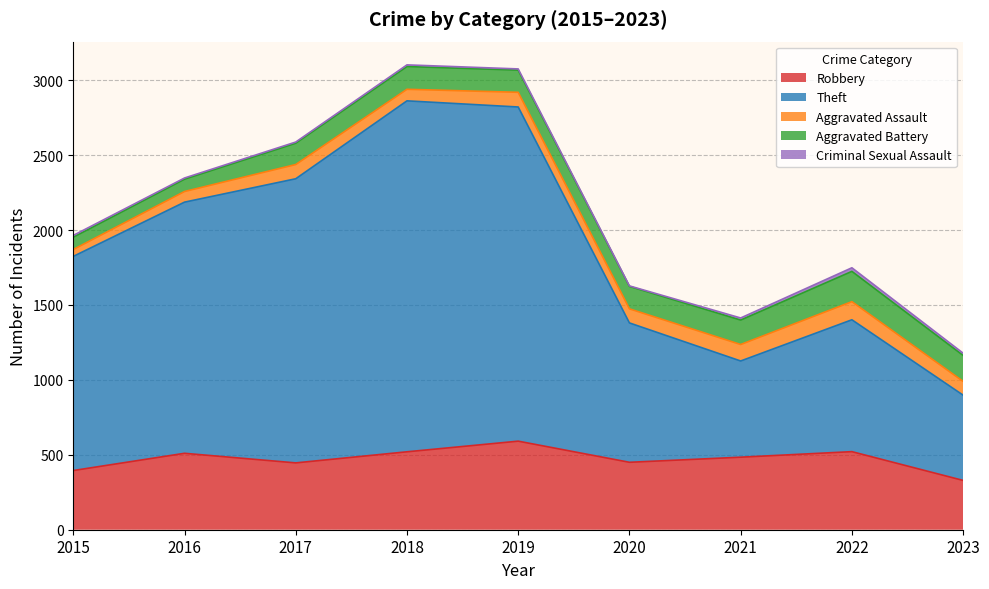

Where is the first local maximum for Criminal Sexual Assault?

2018